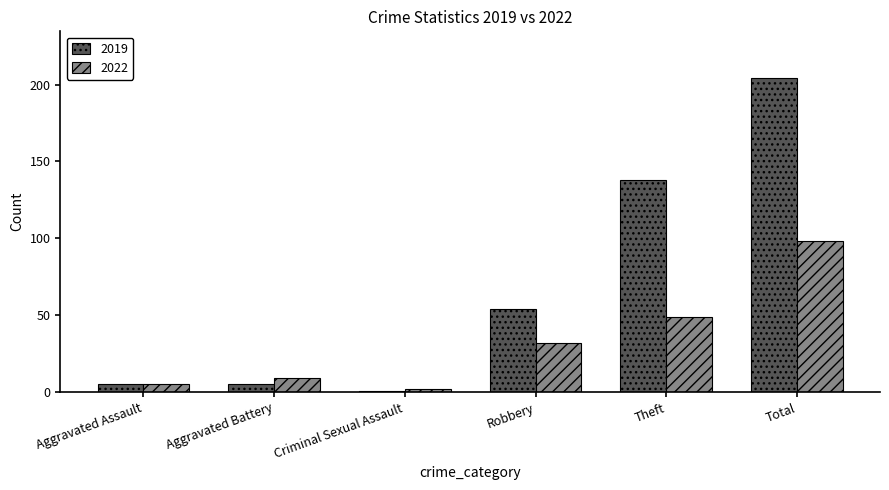

Is it true that 2022 equals 49 at Theft?

True